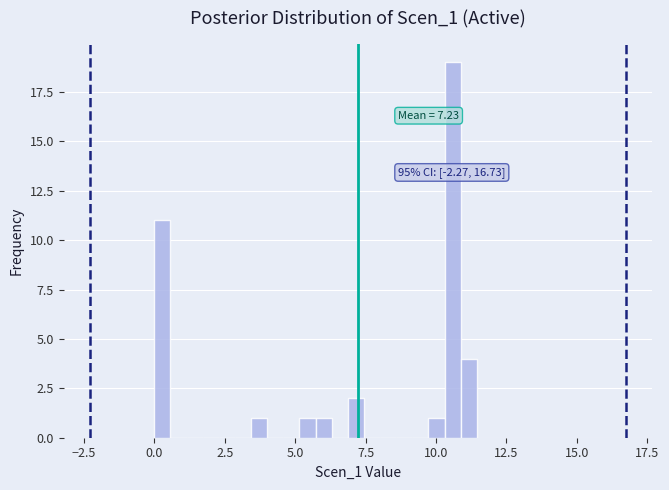

Read against the x-axis, roughly where is the centre of the tallest bar?

10.5